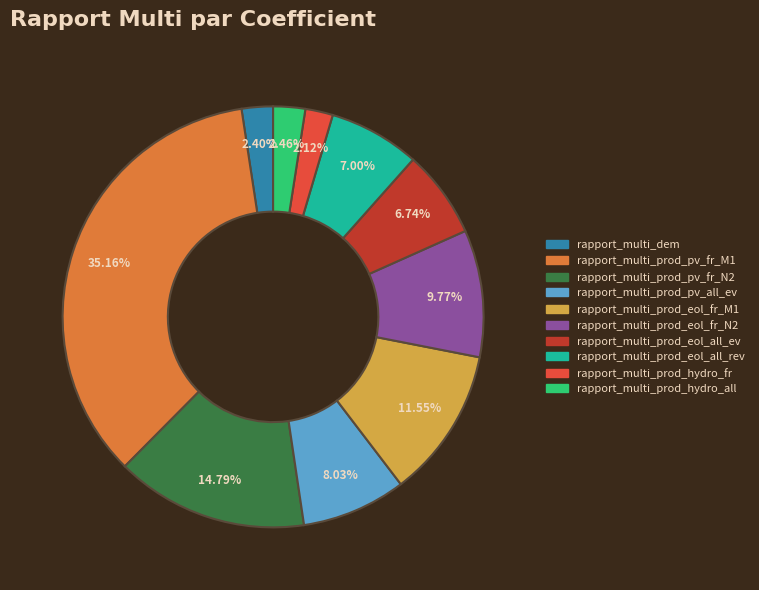

What percentage is NOT represented by rapport_multi_prod_pv_fr_N2?

85.2%